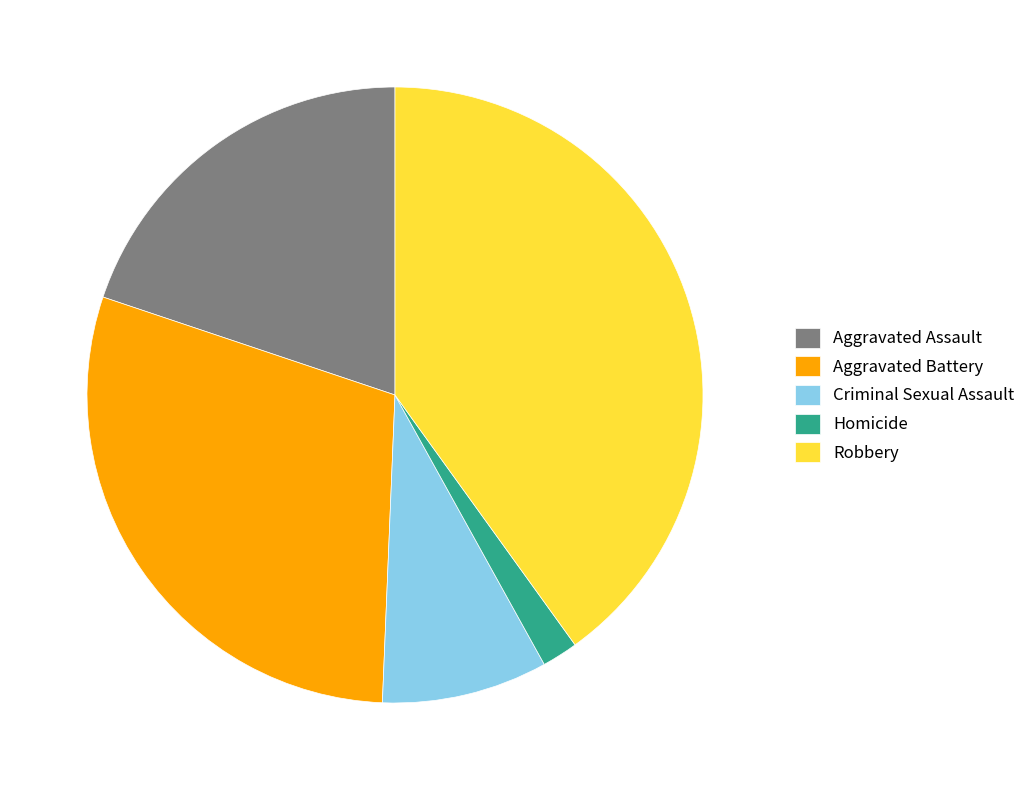

Do Robbery and Criminal Sexual Assault together represent more than half of the pie?

No